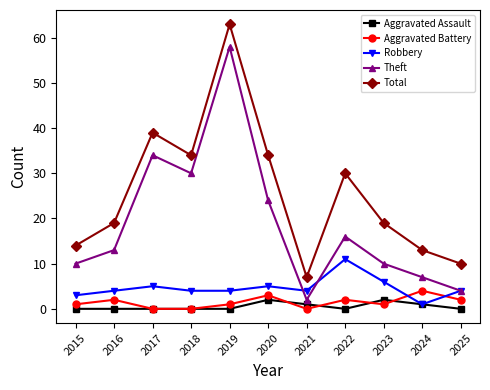

In Aggravated Battery, how many points are higher than both neighbors (excluding endpoints)?

4